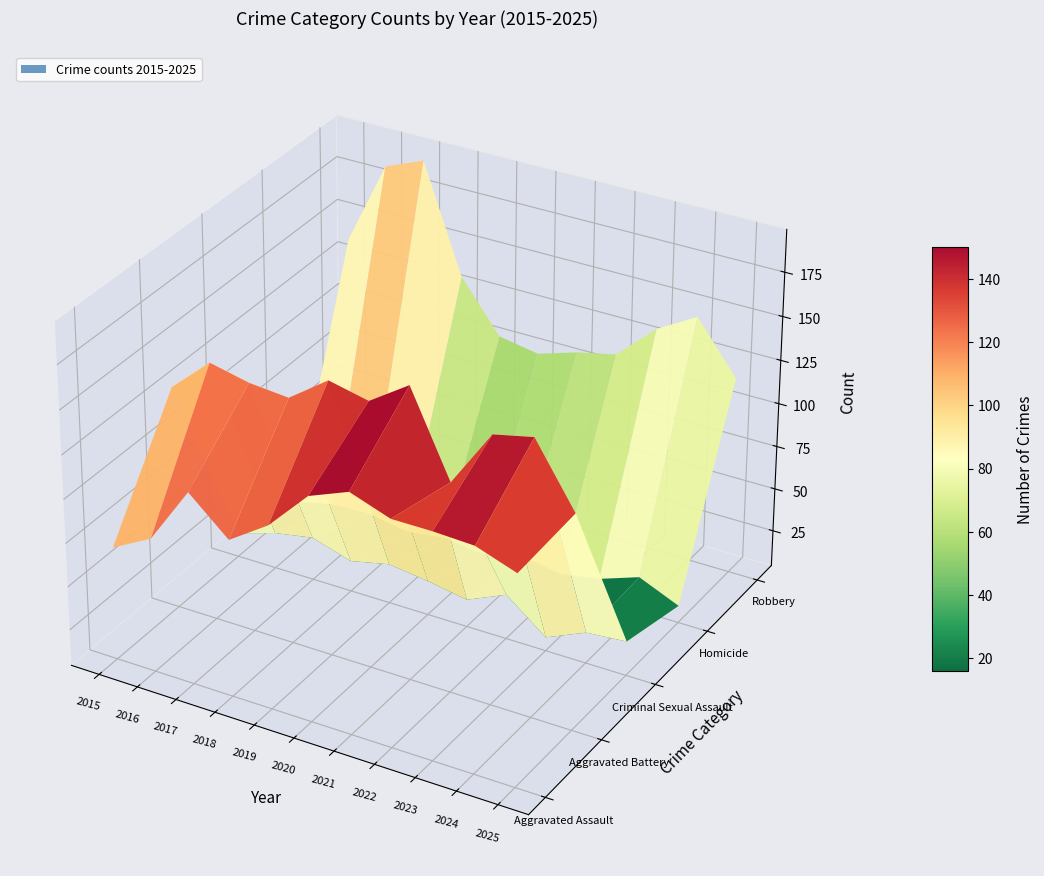

What is the average value of the Homicide series?

14